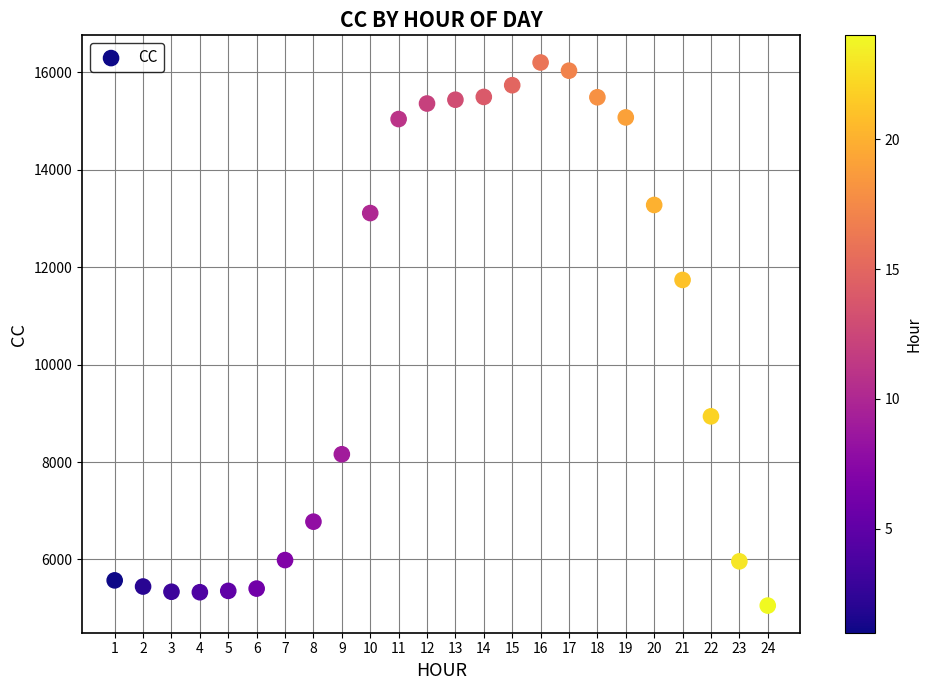

What Y value in the scatter plot is closest to 10627?

11738.6